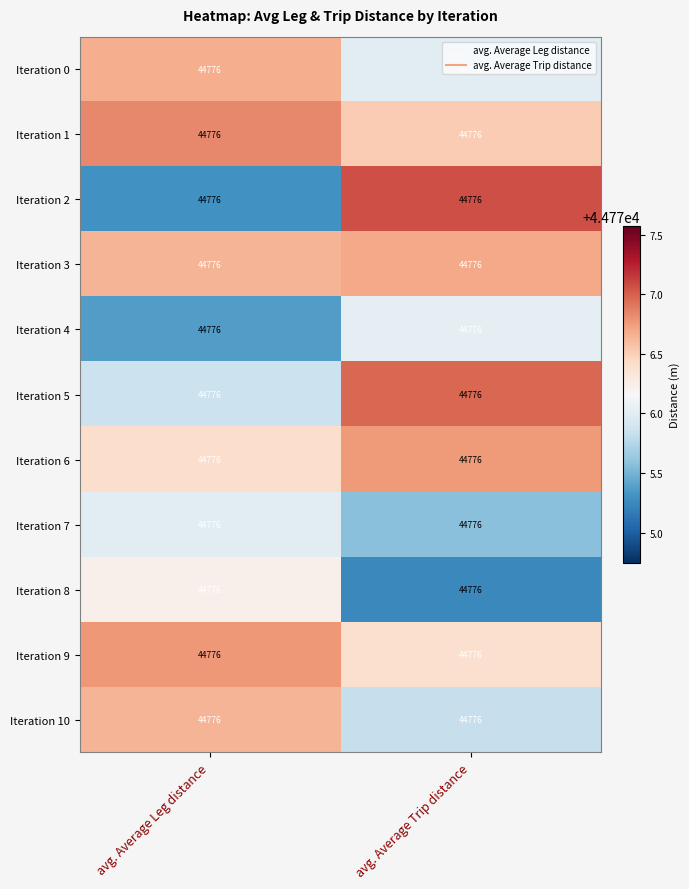

How many data points does each series have?

2